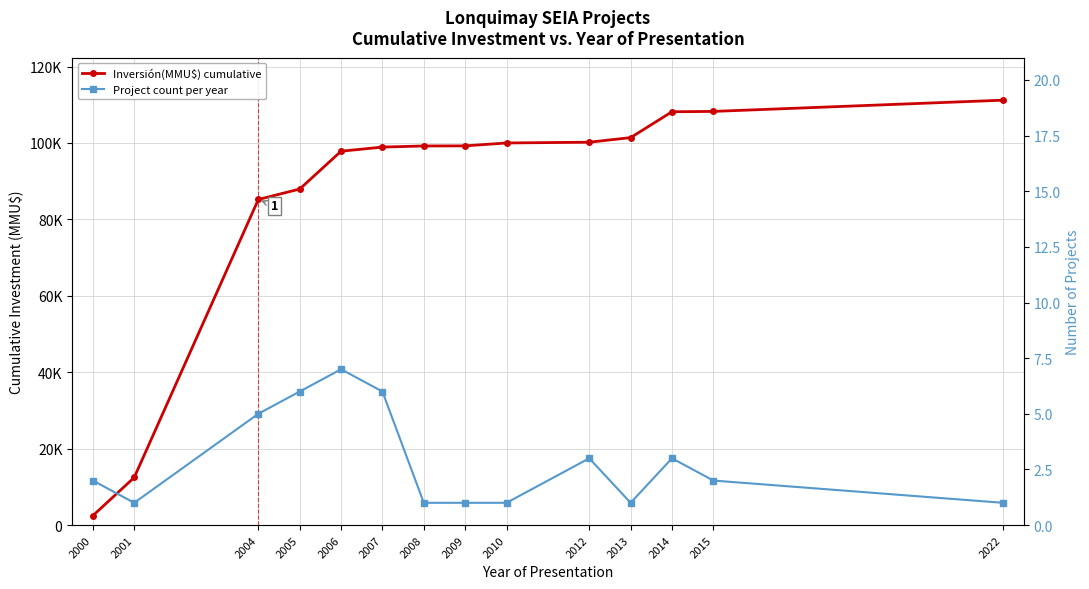

How many interior local peaks does the Project count per year series have?

3